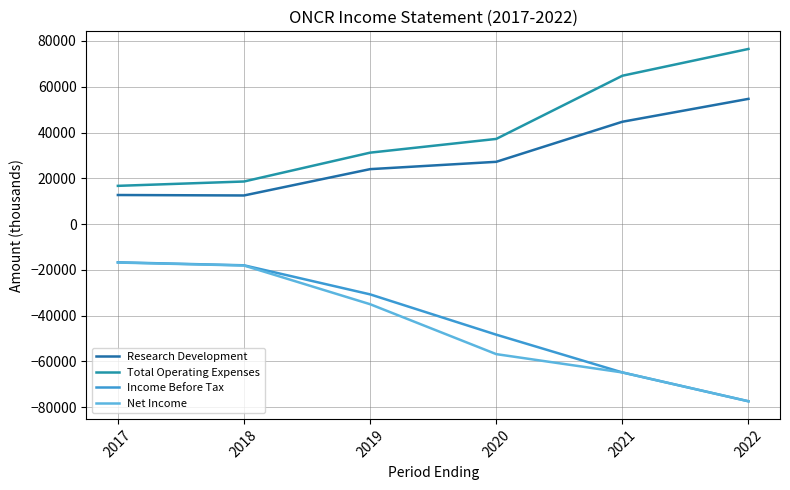

Does the chart display data point markers on the line(s)?

No